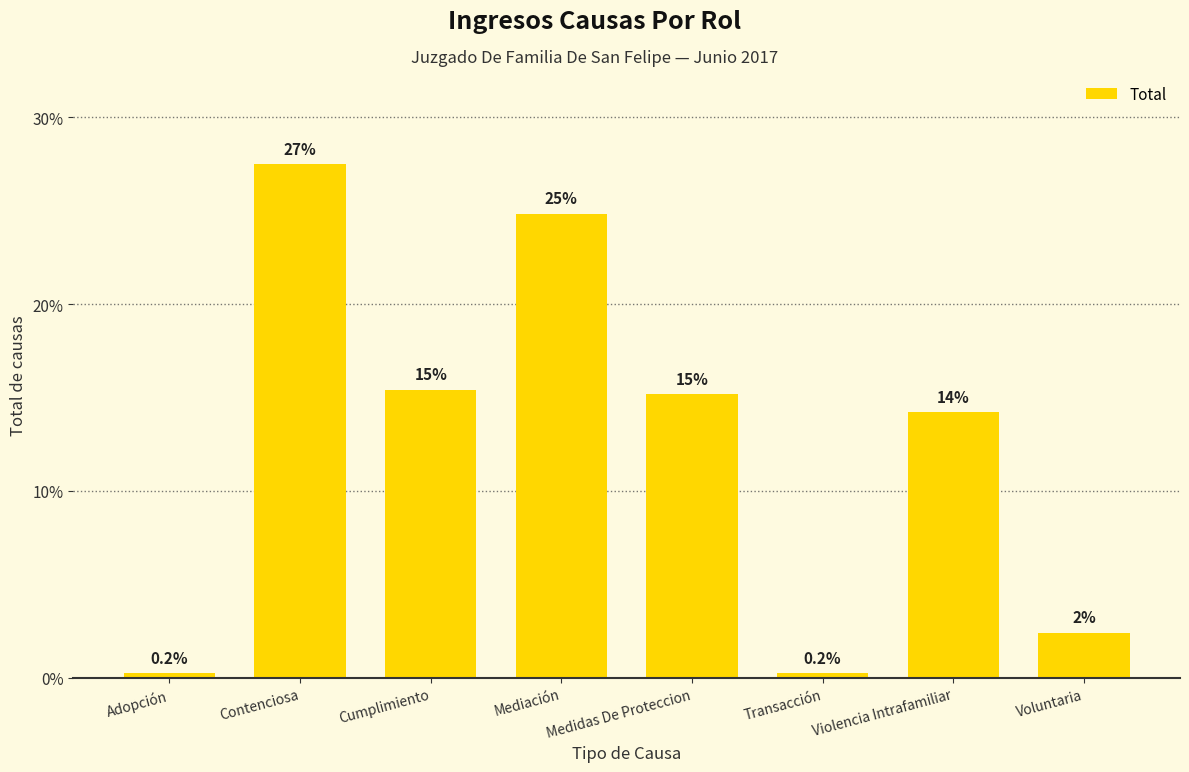

How many bars are there in total?

8